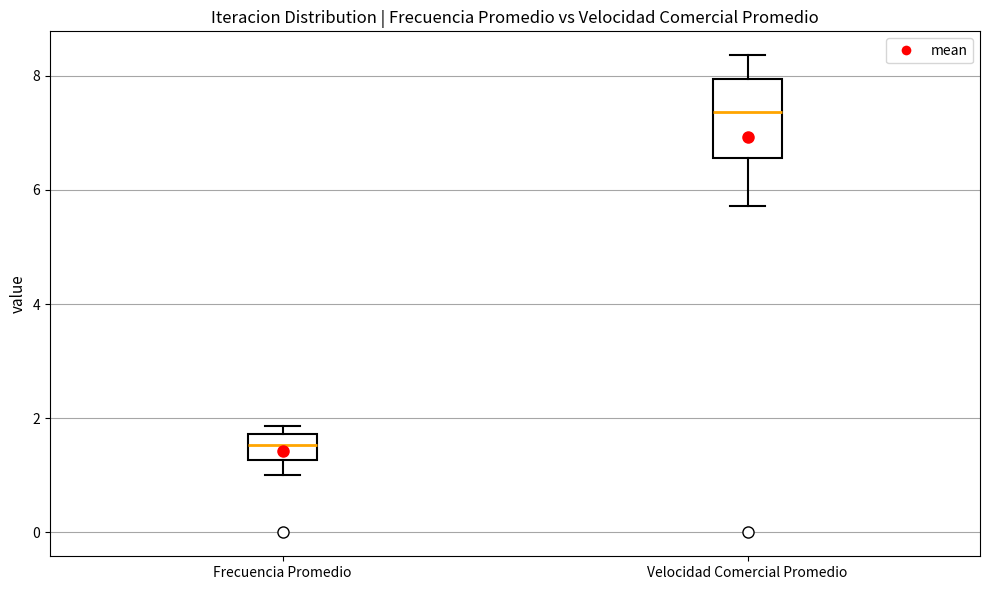

Reading left to right, read every box against the y-axis: the position of its median line, the range the box covers, and the ends of its whiskers. The values are not printed on the chart, so give them approximately, as read against the axis.

Frecuencia Promedio: median 1.6, box 1.2 to 1.8, whiskers 1.0 to 1.8 (just above the box's upper edge)
Velocidad Comercial Promedio: median 7.4, box 6.6 to 8.0, whiskers 5.8 to 8.4